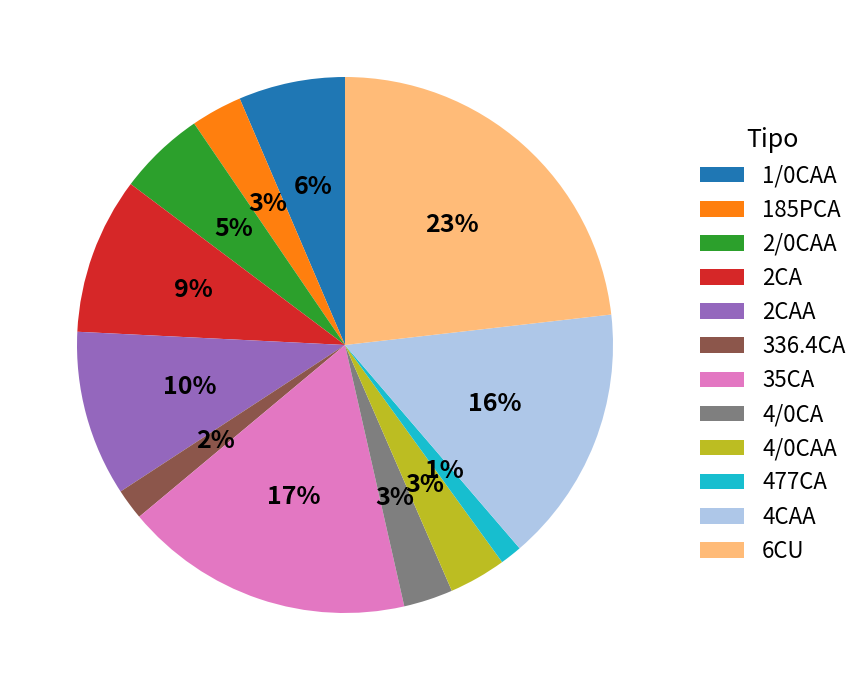

Is there any slice that represents more than half of the pie?

No